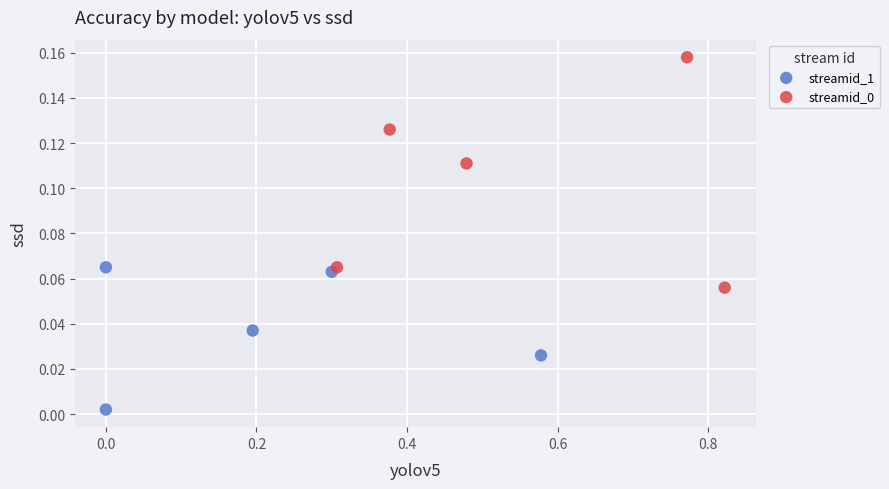

Which series reaches the minimum Y coordinate?

streamid_1